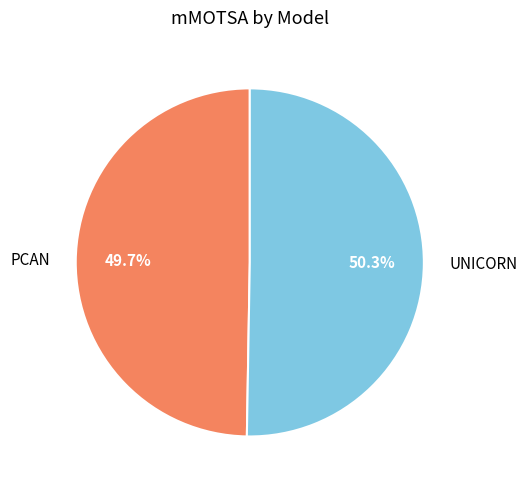

Is there any slice that represents more than half of the pie?

Yes